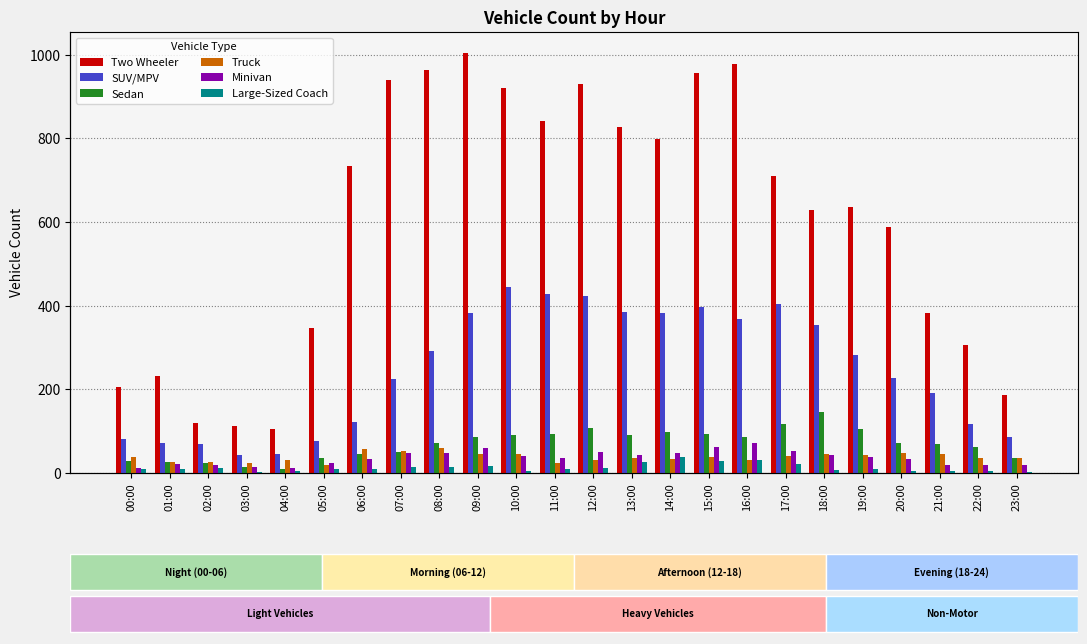

What is the difference between the maximum and minimum values in the Truck series?

41